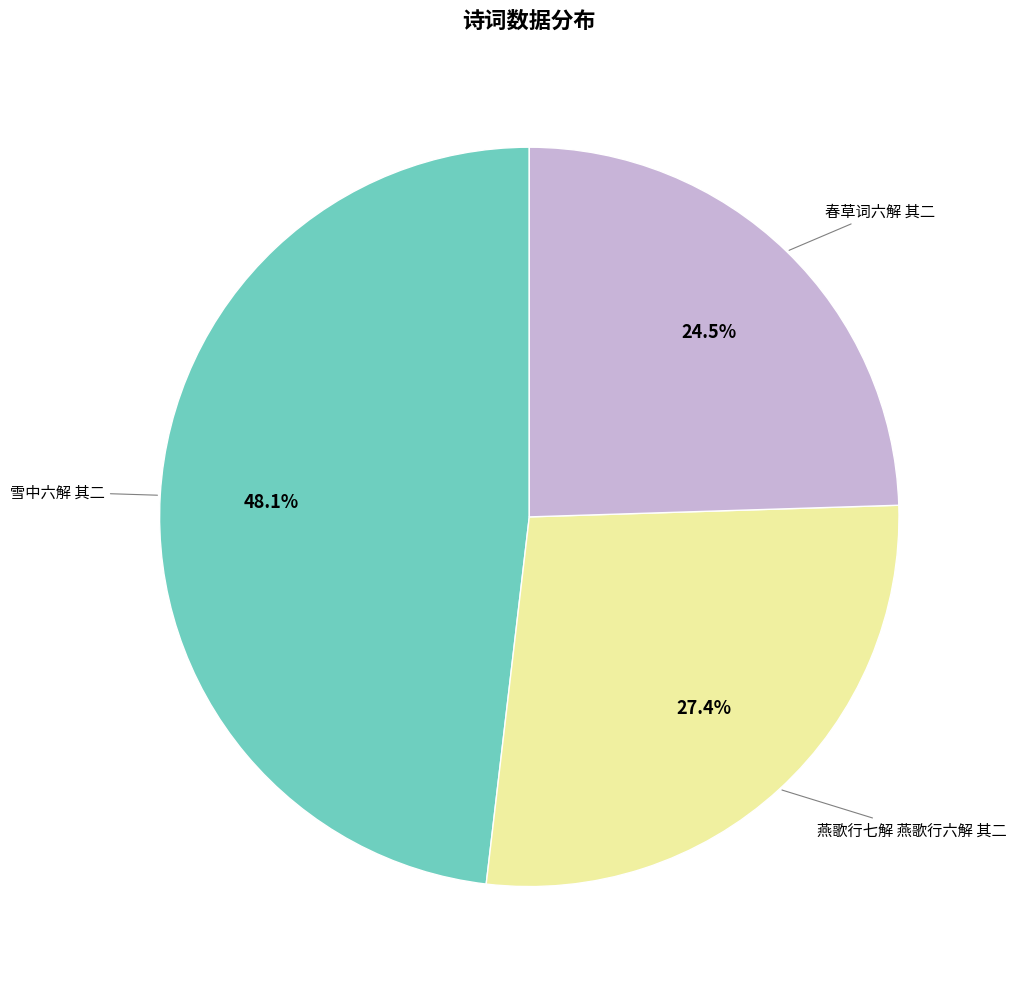

How many segments does this pie chart have?

3